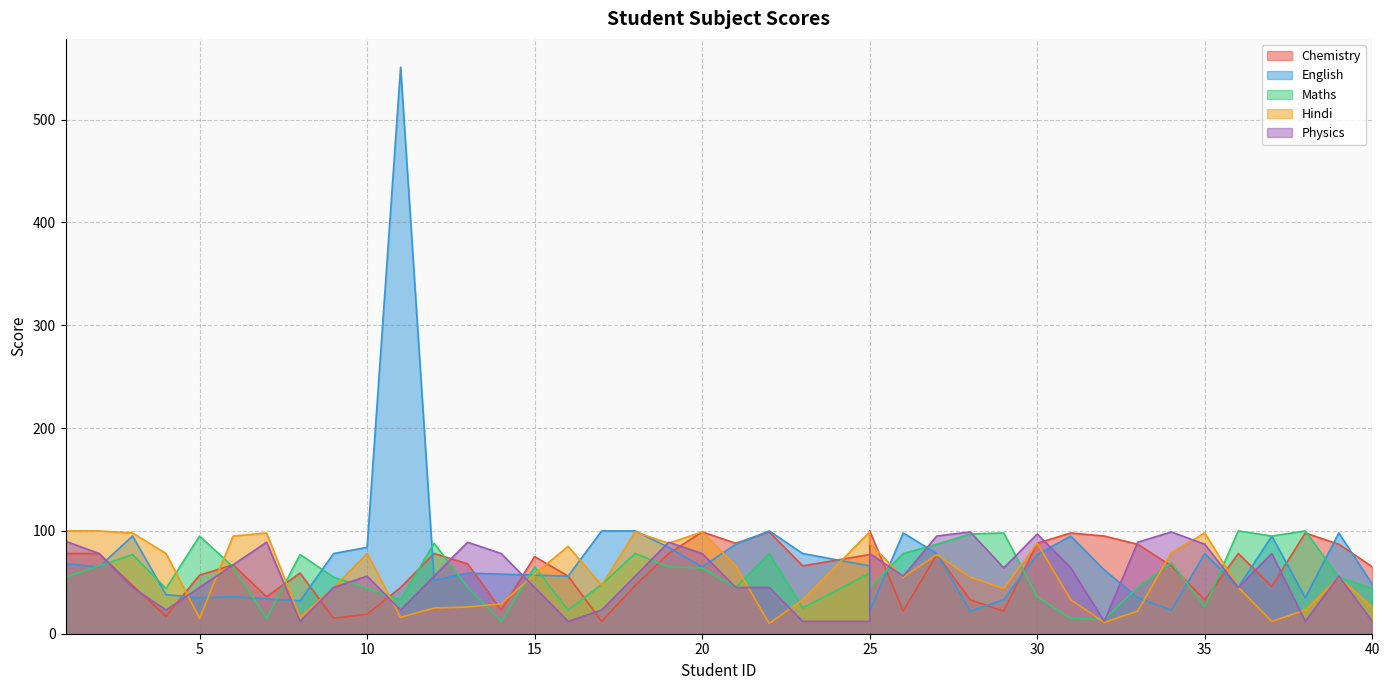

Which has a higher value, 10 or 3?

3